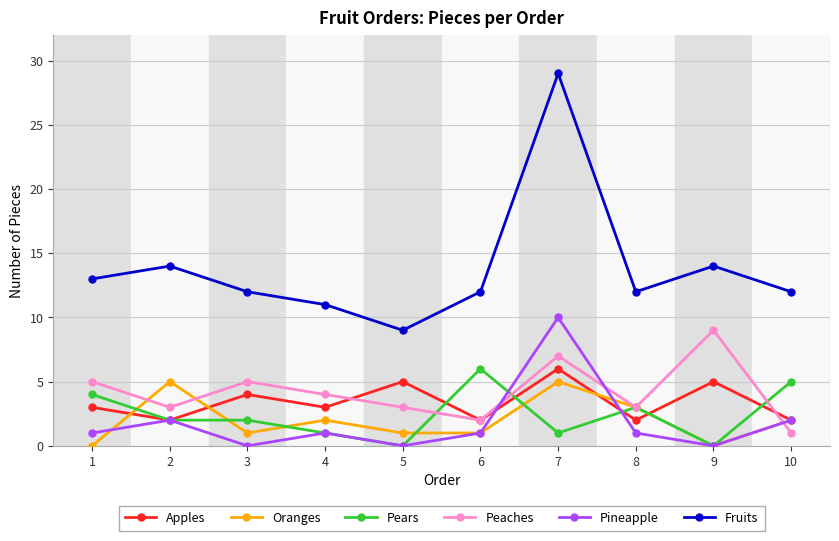

At how many categories does at least one series exceed 10?

9